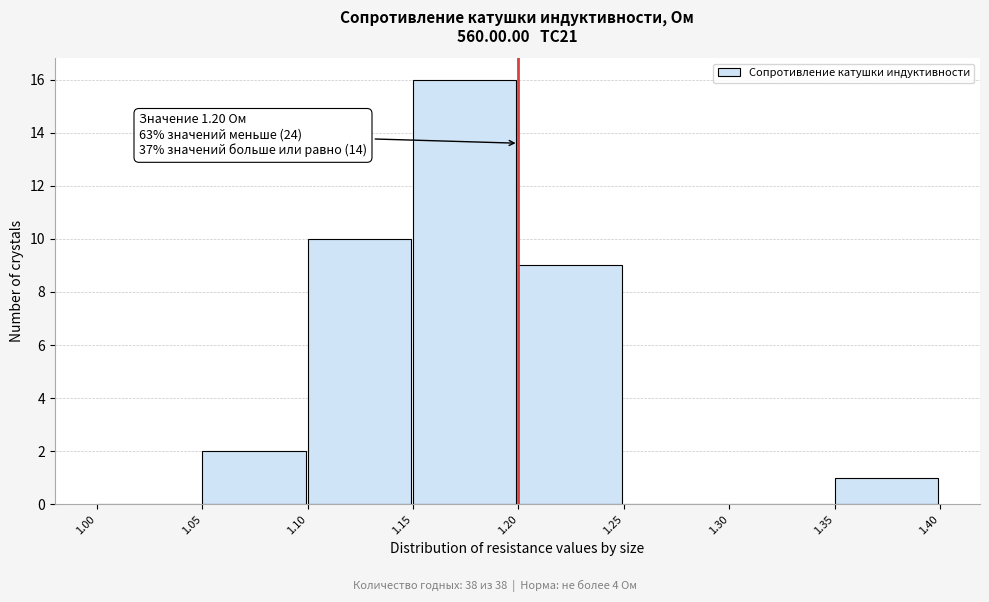

Over which range of the x-axis is the bar tallest?

1.15 to 1.20